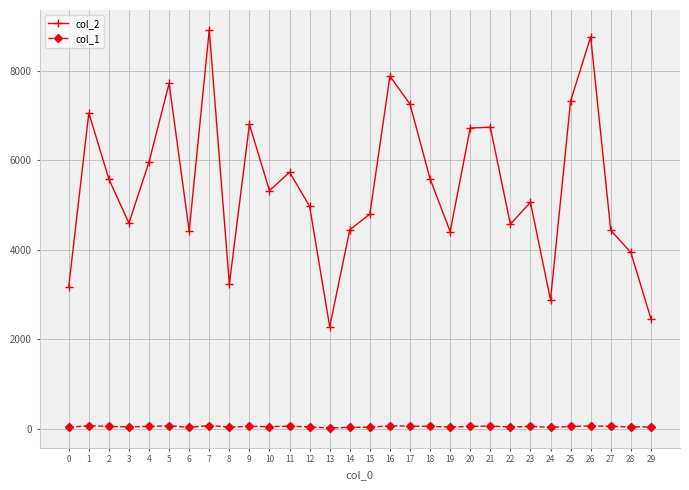

How many data points in col_1 are less than 55?

14